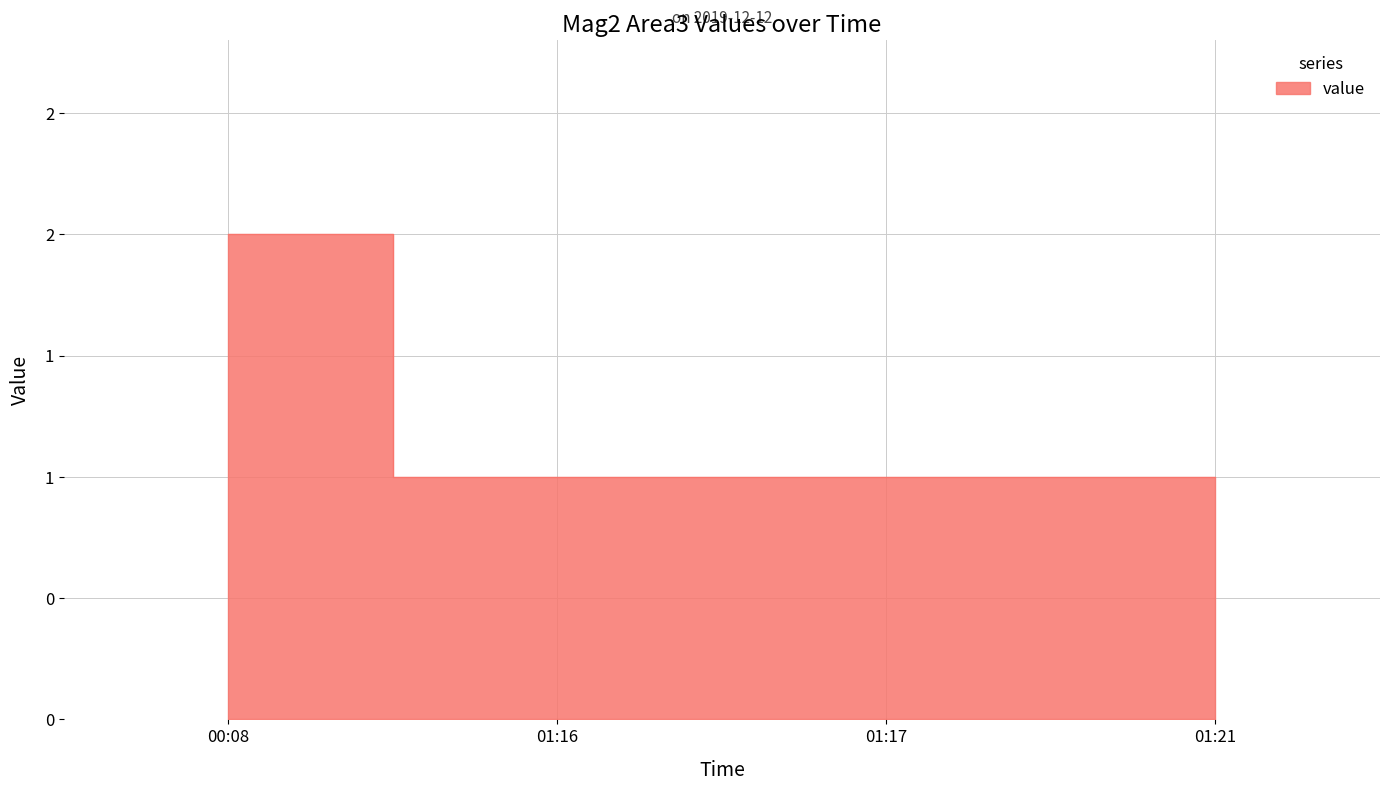

What is the average value?

1